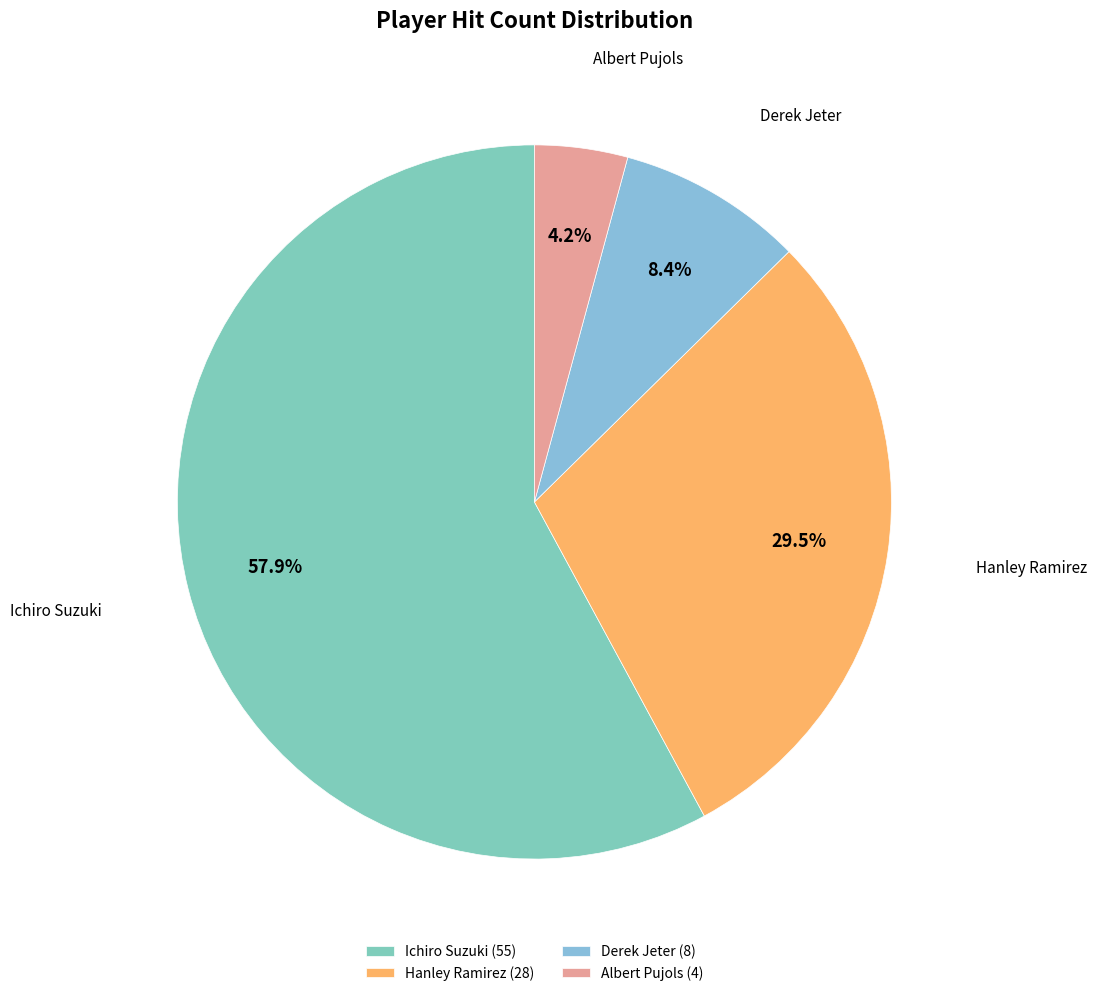

Do Derek Jeter and Albert Pujols together represent more than half of the pie?

No